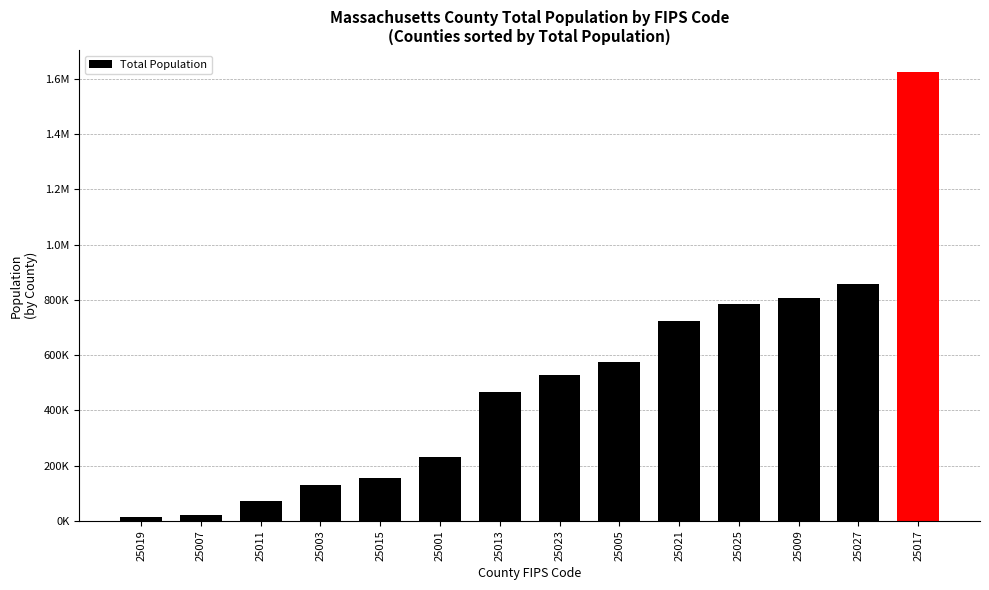

What is the difference between the maximum and minimum values?

1609044